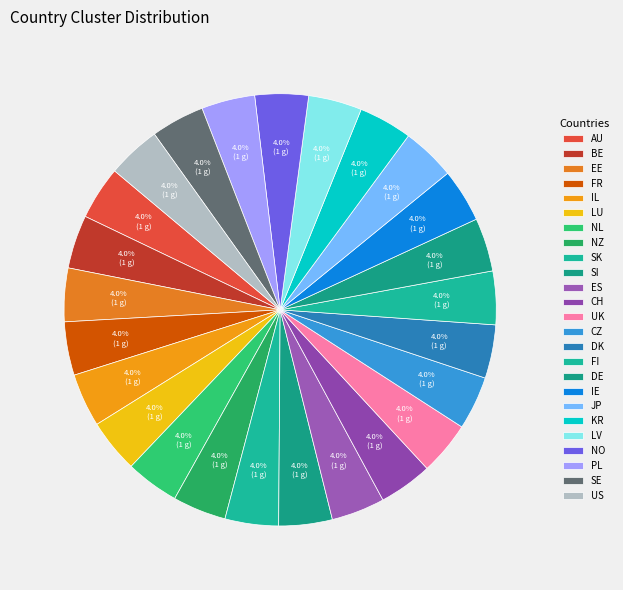

To the nearest percent, what is the average slice percentage?

4%